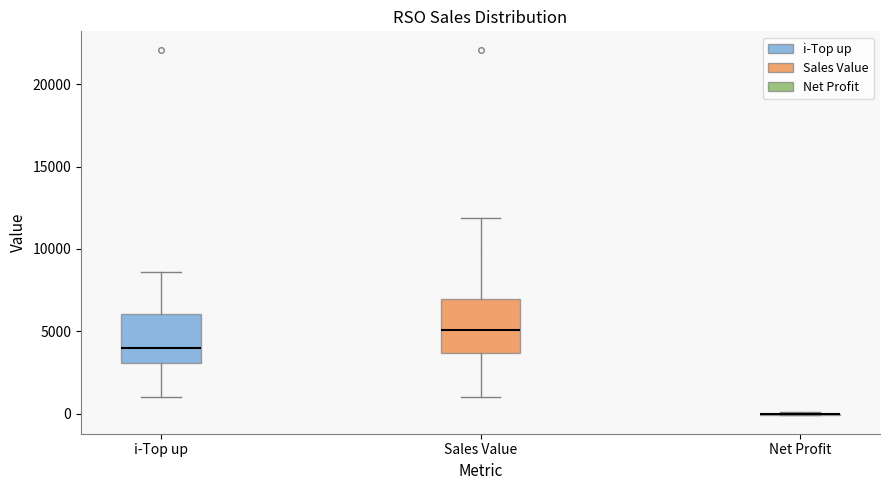

Reading left to right, transcribe this box plot: for each box, give where its median line is, the range the box spans, and where its two whiskers end, as read against the y-axis. The values are not printed on the chart, so give them approximately, as read against the axis.

i-Top up: median 4000, box 3000 to 6000, whiskers 1000 to 8500
Sales Value: median 5000, box 3500 to 7000, whiskers 1000 to 12000
Net Profit: box collapsed to a line at 0, whiskers 0 to 0